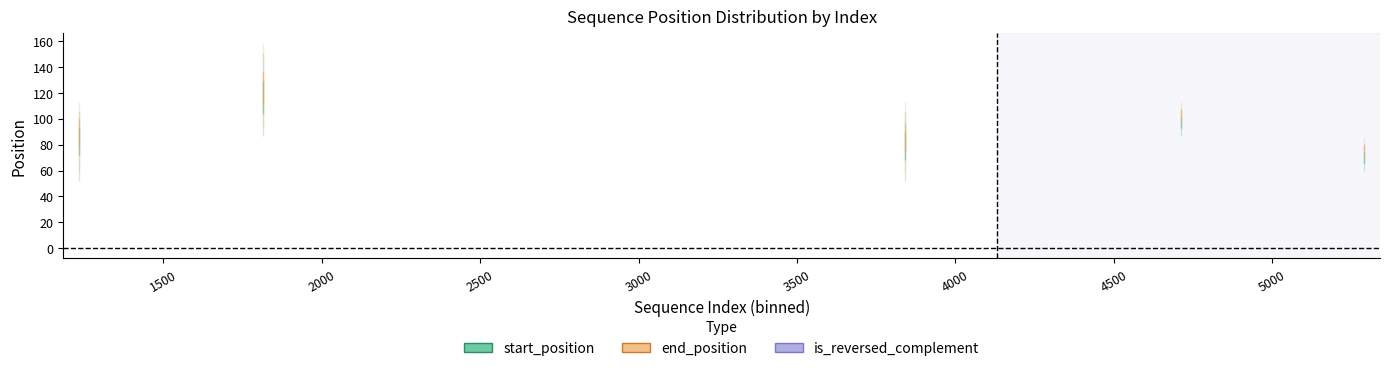

How many lines are shown in the chart?

3